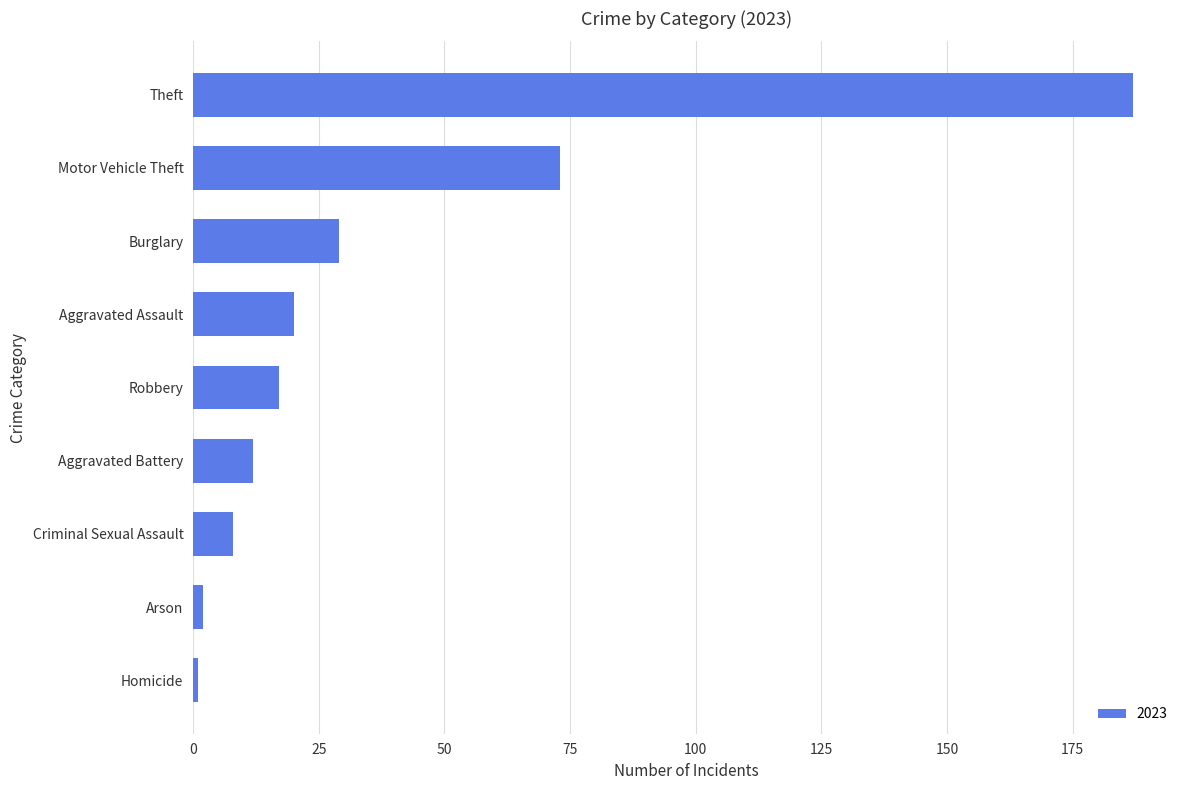

At which category does the chart reach its peak across all series?

Theft